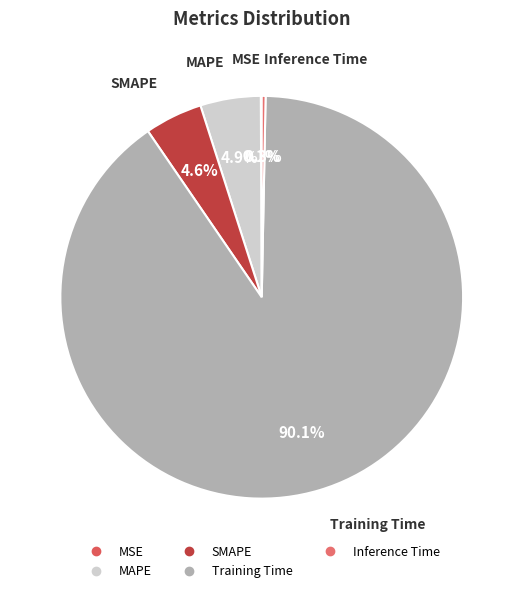

Which has a higher value, Inference Time or MAPE?

MAPE